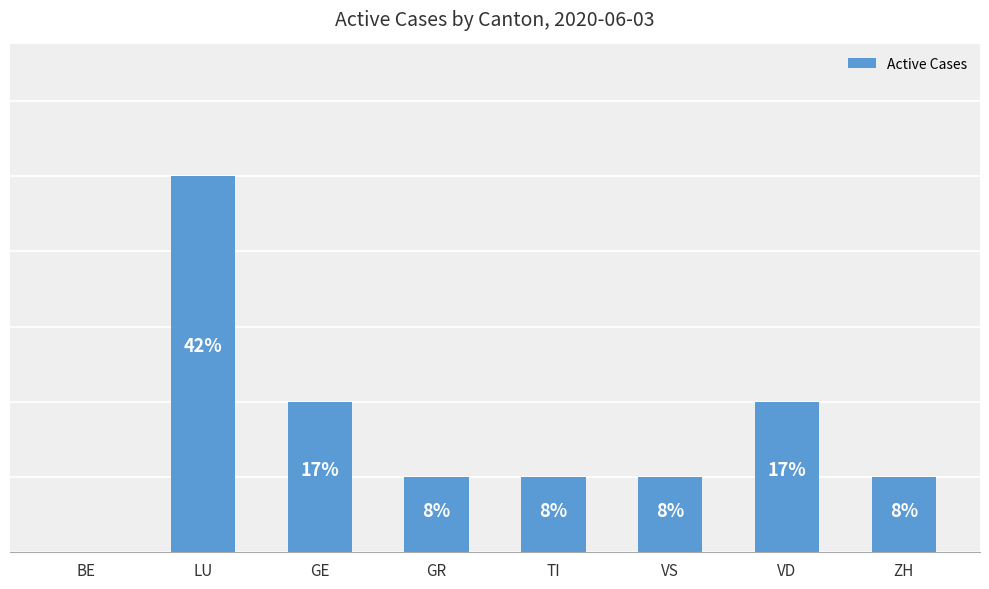

Between VS and GR, which is larger?

VS